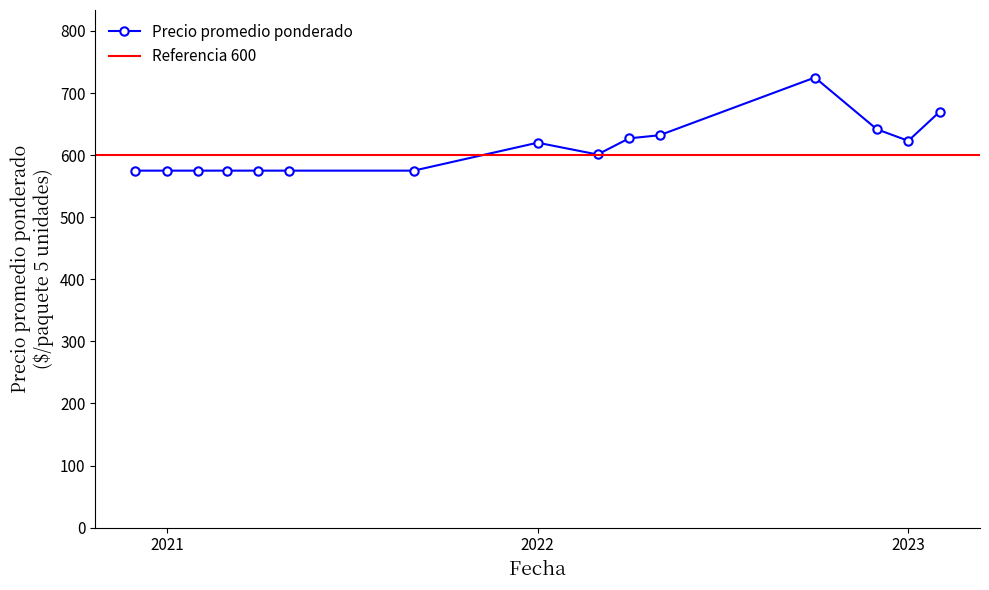

True or false: Precio promedio ponderado has a value of 575.0 at 2021.

True